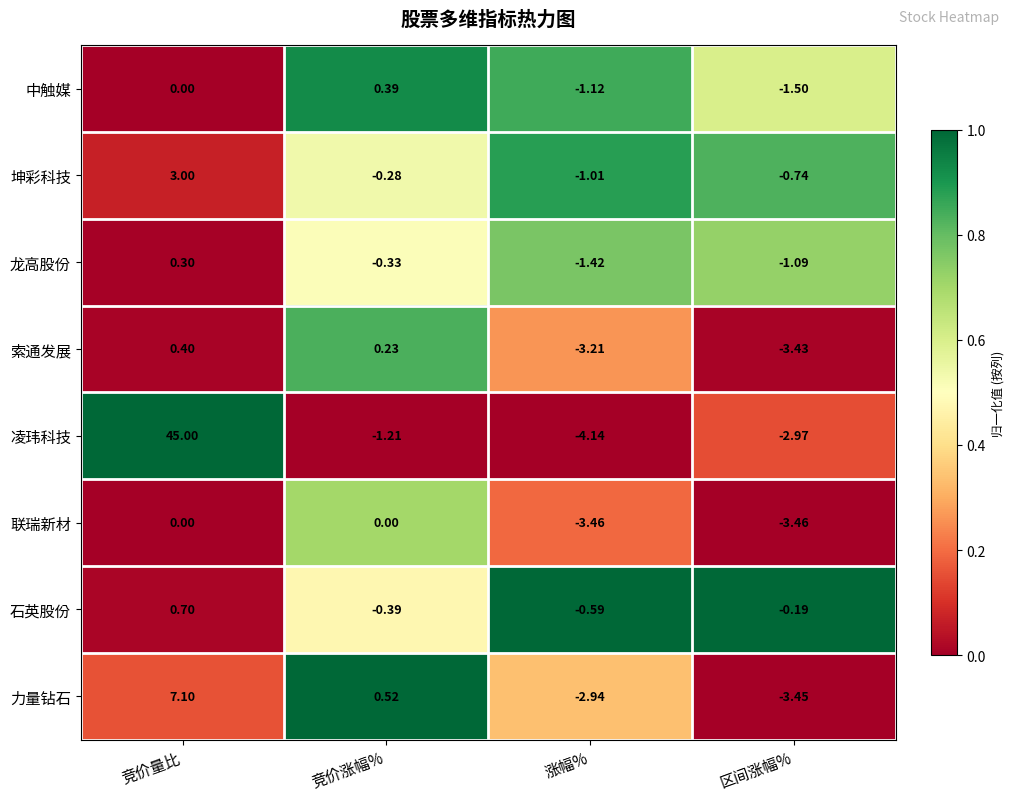

What is the maximum value shown in the chart?

45.0